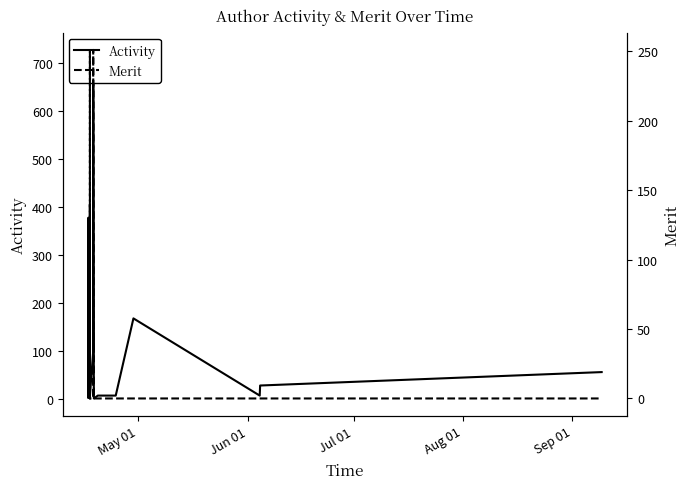

In Merit, how many points are higher than both neighbors (excluding endpoints)?

4